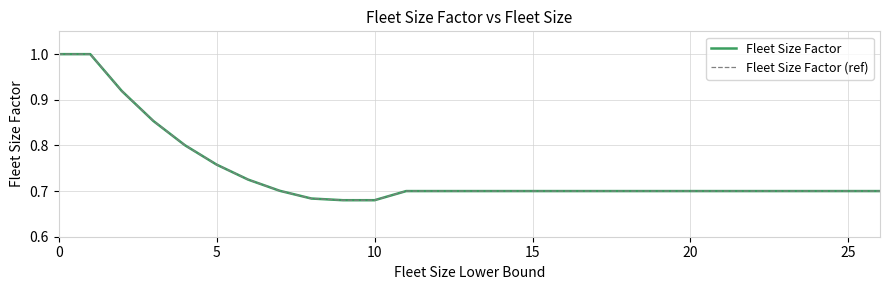

Is this an area chart (filled region under the line)?

No